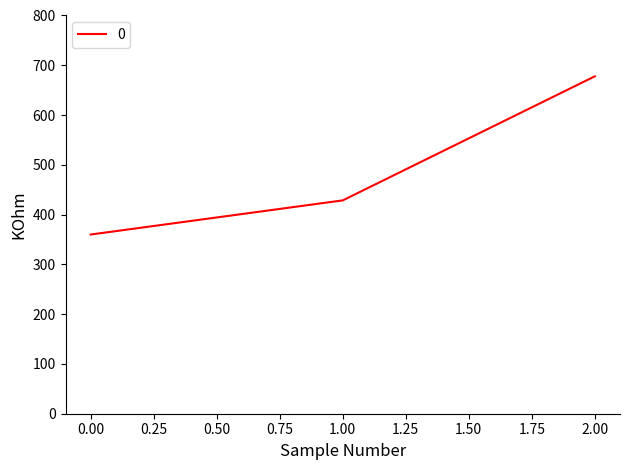

What is the change in value from 0.00 to 1.00?

+68.6